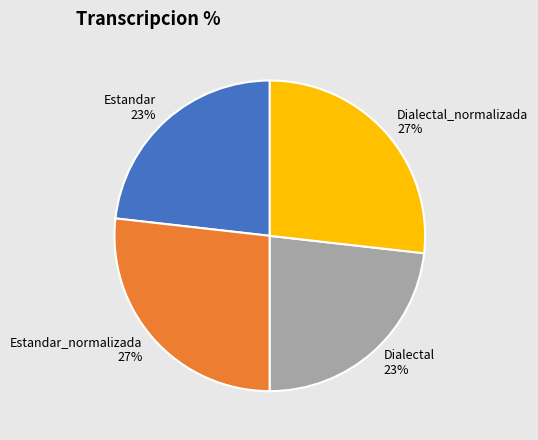

Does Estandar_normalizada represent more than half of the total?

No